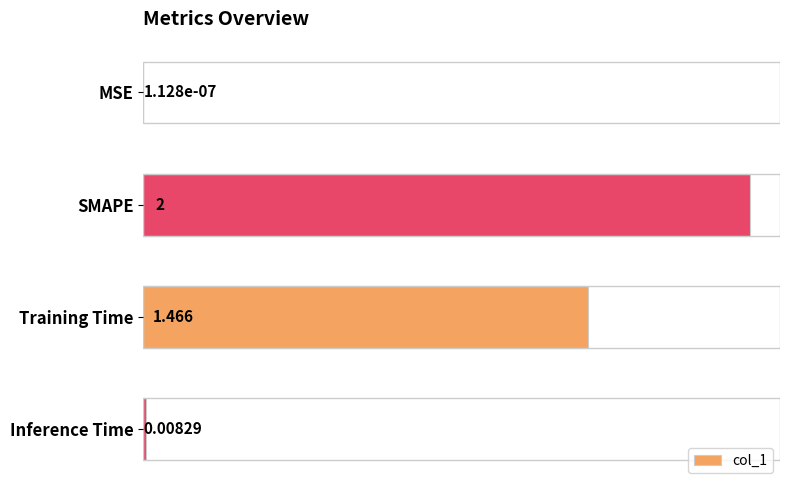

Which label corresponds to the largest value in the chart?

SMAPE